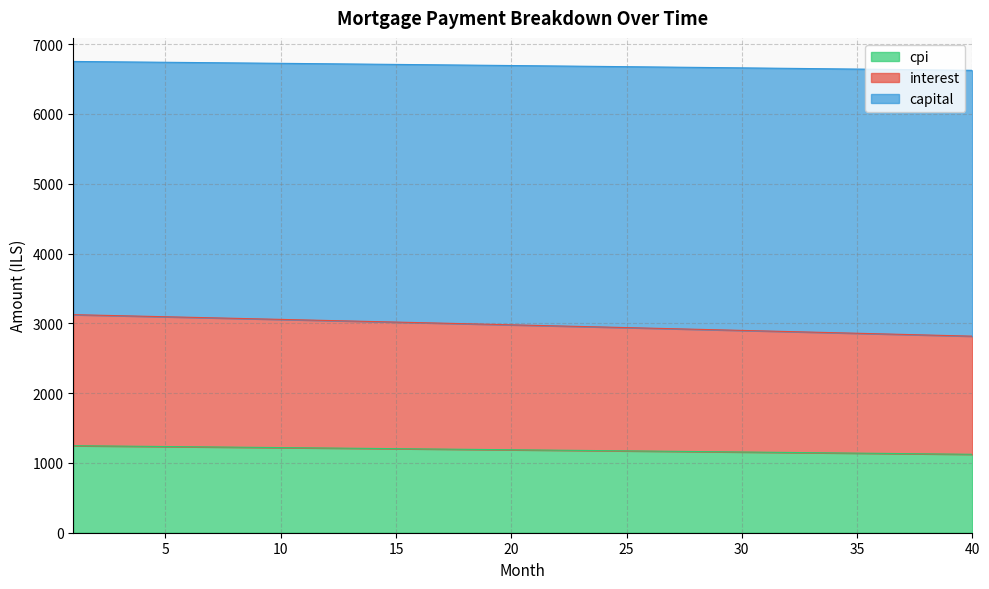

What is the minimum value for cpi?

1123.6